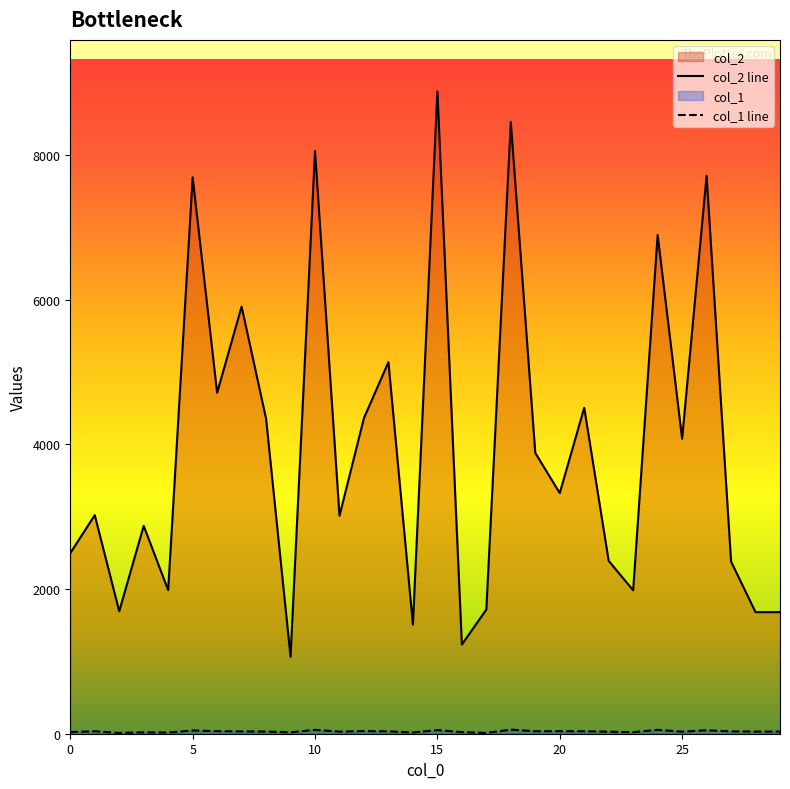

Which series has the widest spread of values?

col_2 line